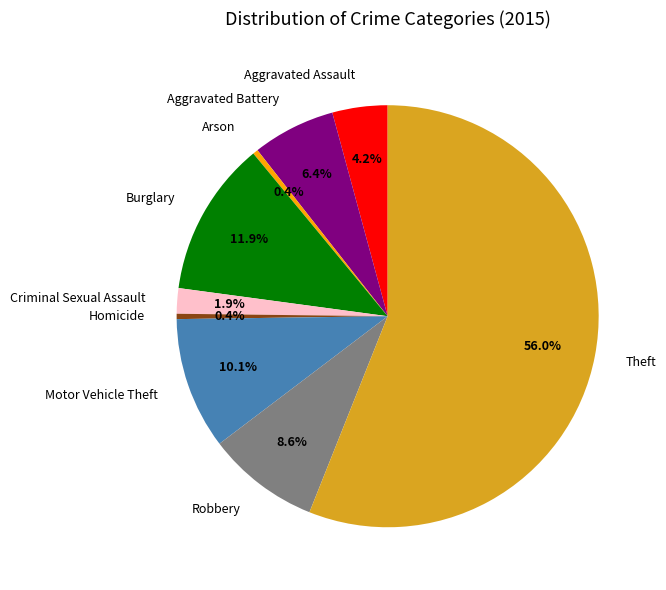

To the nearest percent, what is the difference between the largest and smallest slice percentages?

56%